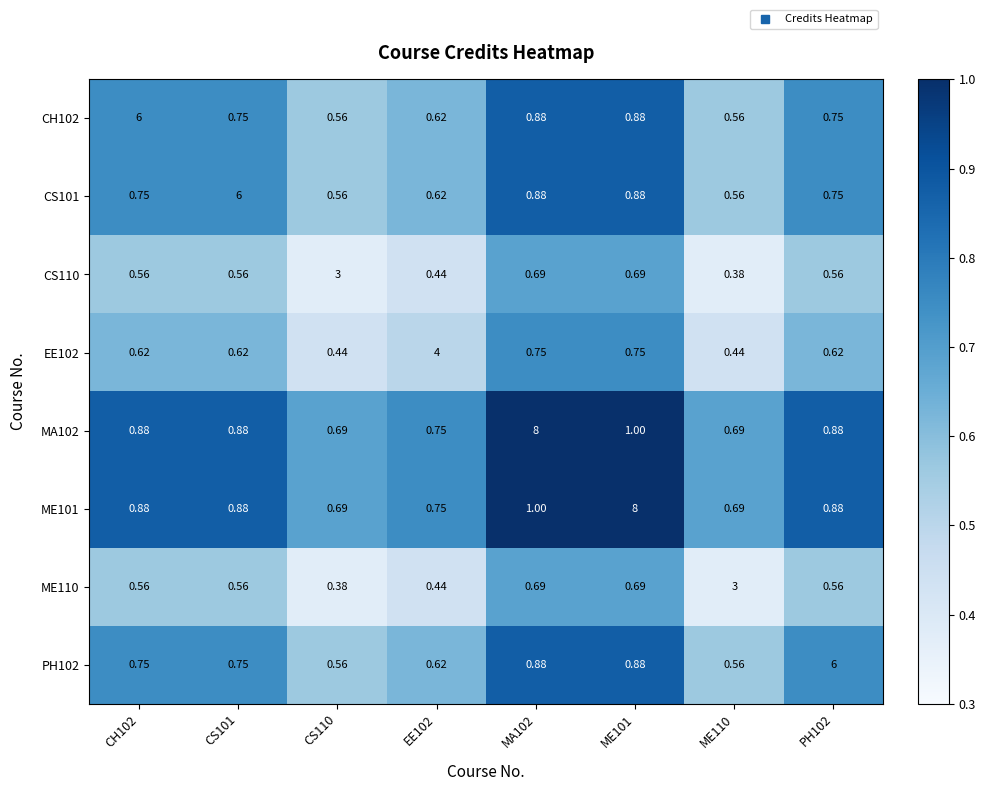

What is the total value across all series at PH102?

11.0